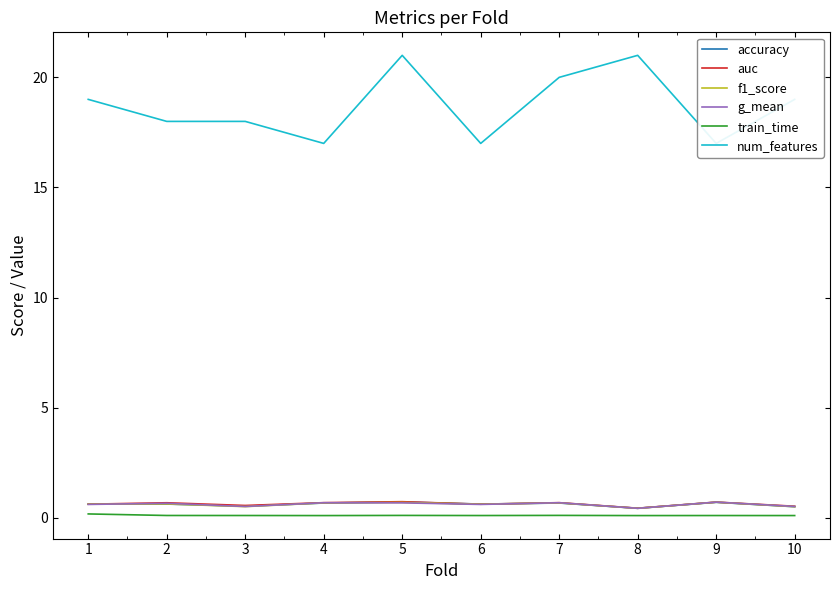

Rank the categories by g_mean value from highest to lowest.

9, 4, 7, 5, 2, 1, 6, 10, 3, 8